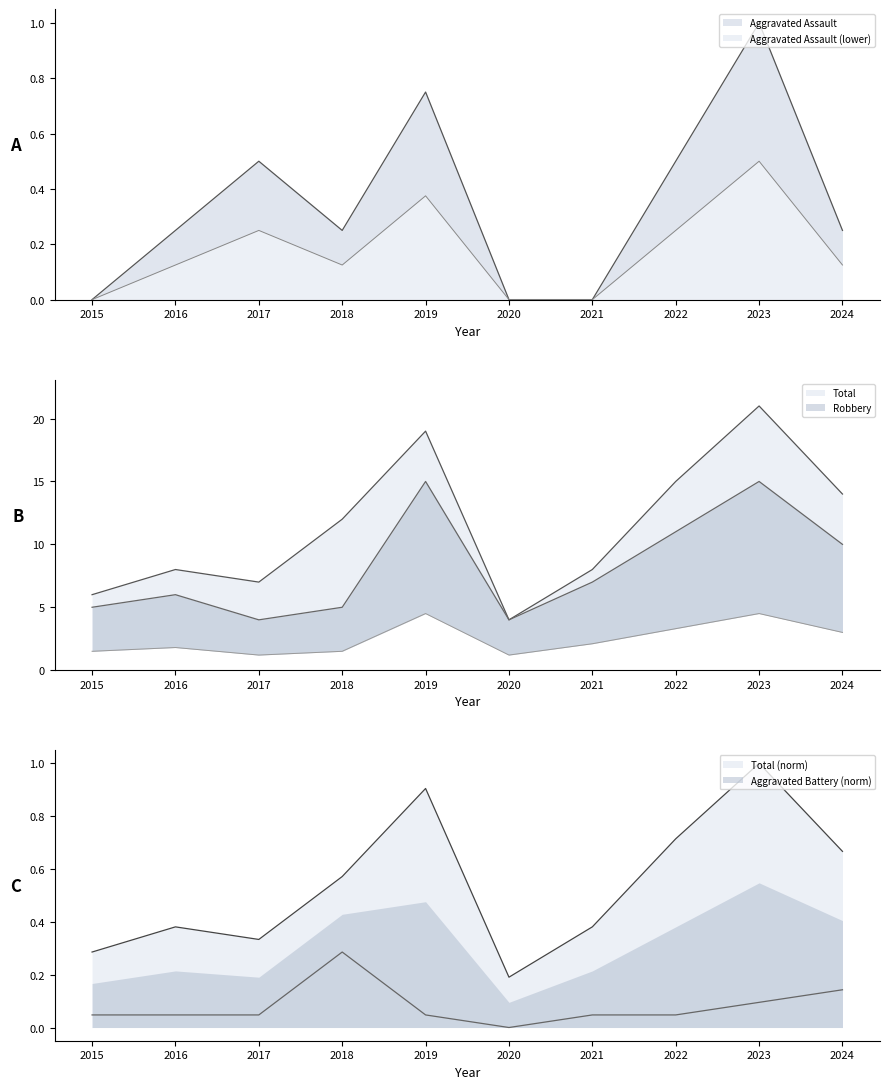

The Aggravated Battery series shows 0.0 at 2015. True or false?

False